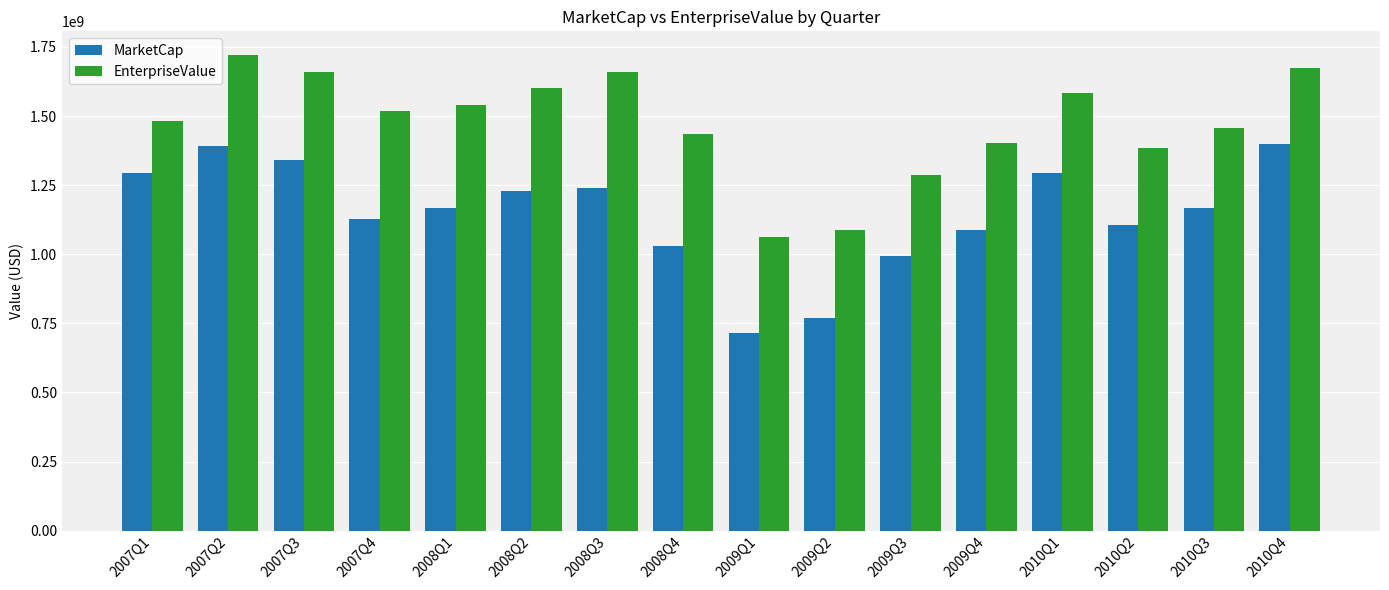

Rank the series by their average value, from highest to lowest.

EnterpriseValue, MarketCap